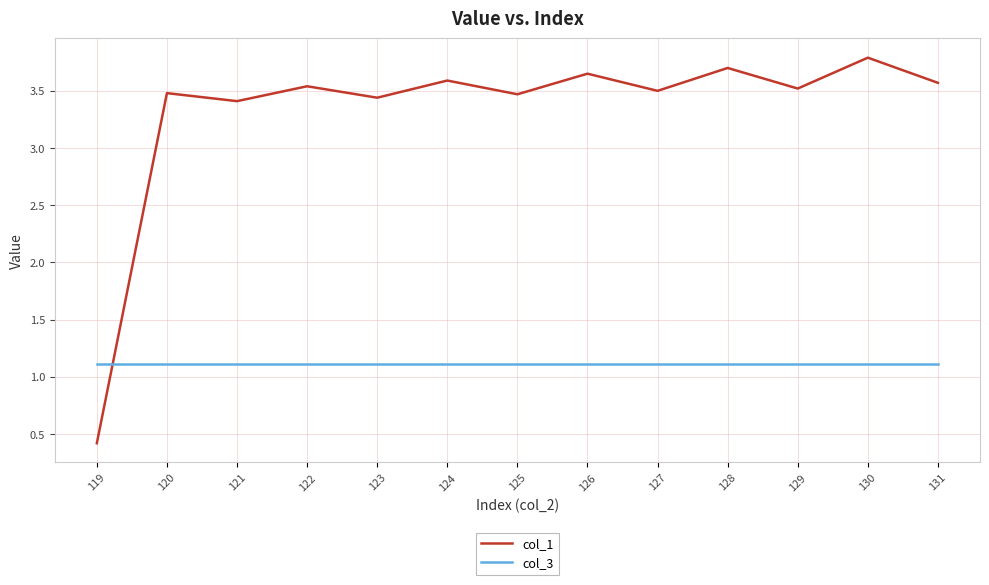

What is the difference between the col_1 values at 128 and 119?

3.3